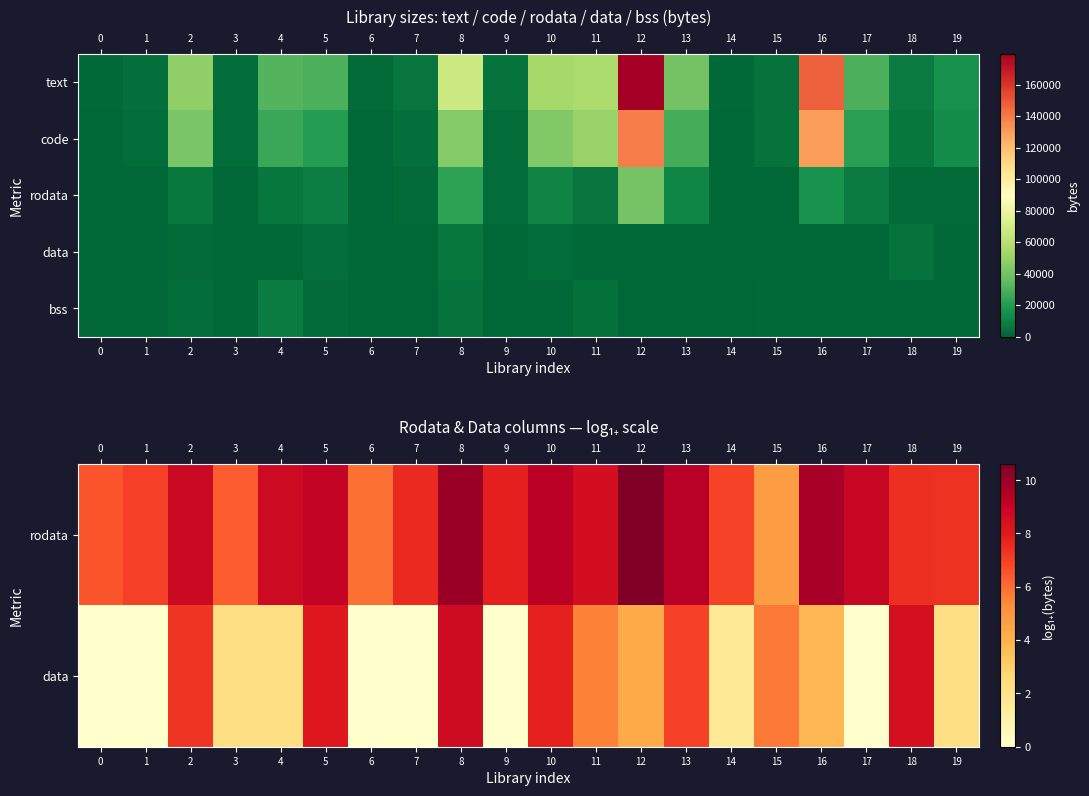

Between 17 and 1, which is larger?

17